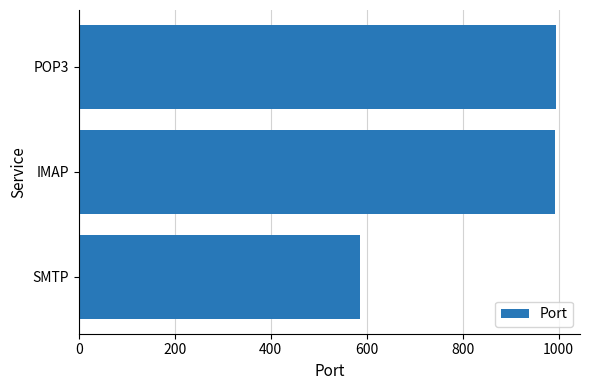

Approximately how many times larger is the value at SMTP compared to IMAP?

0.6